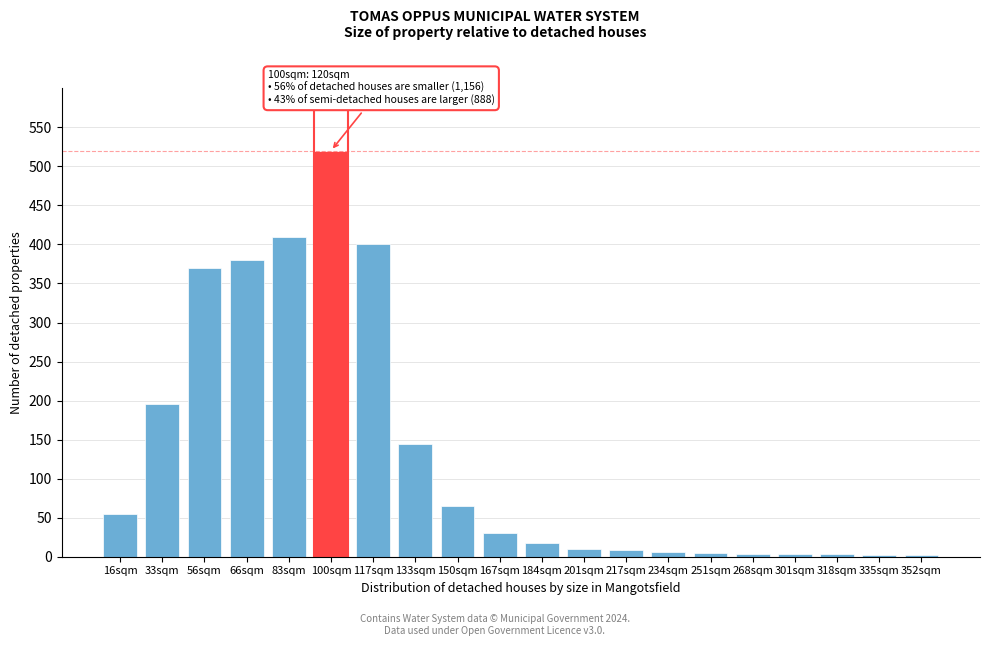

Which label corresponds to the largest value in the chart?

100sqm